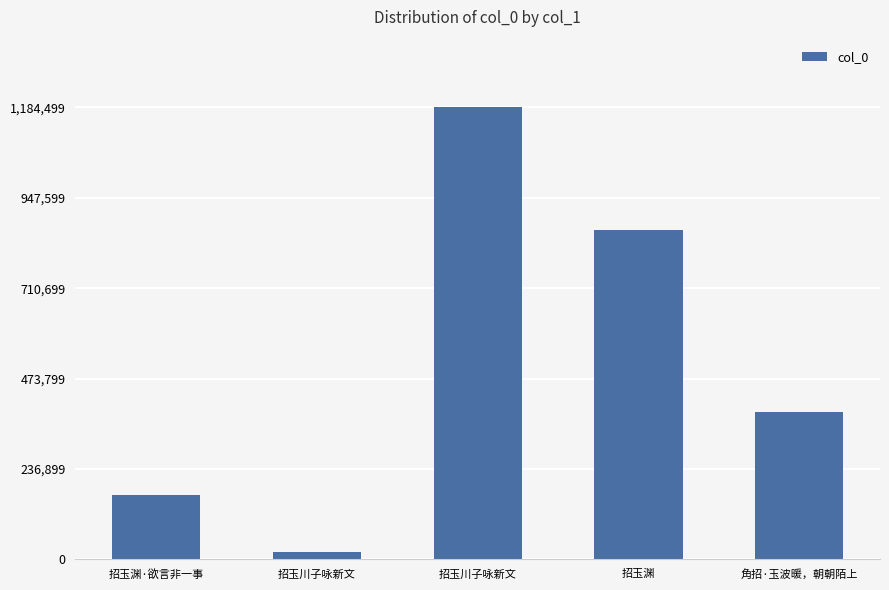

Rank the categories by value from highest to lowest.

招玉川子咏新文, 招玉渊, 角招·玉波暖，朝朝陌上, 招玉渊·欲言非一事, 招玉川子咏新文